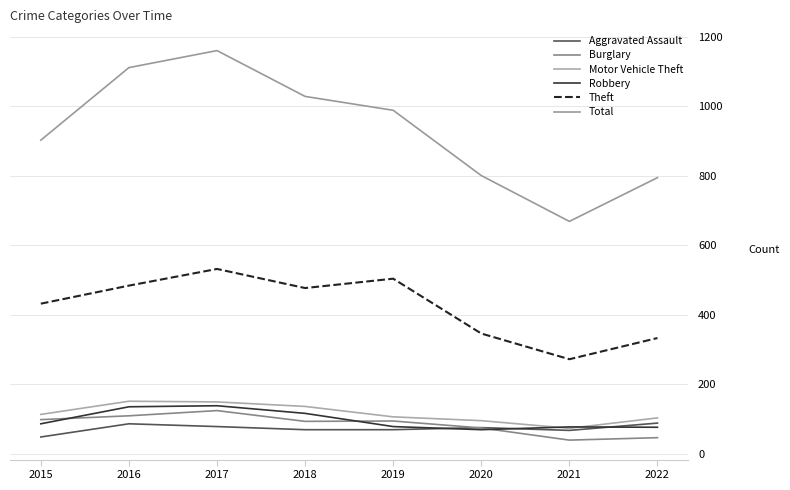

True or false: Motor Vehicle Theft and Total cross at least once.

False